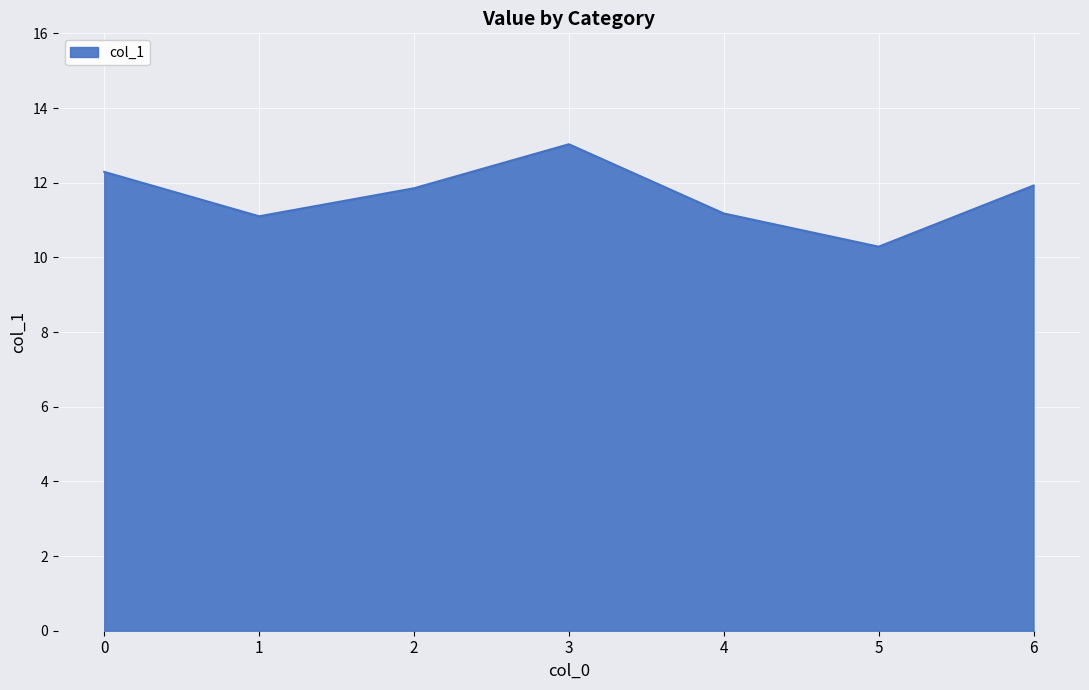

Reading left to right, extract all data points from this chart.

12.3	11.1	11.9	13.0	11.2	10.3	11.9